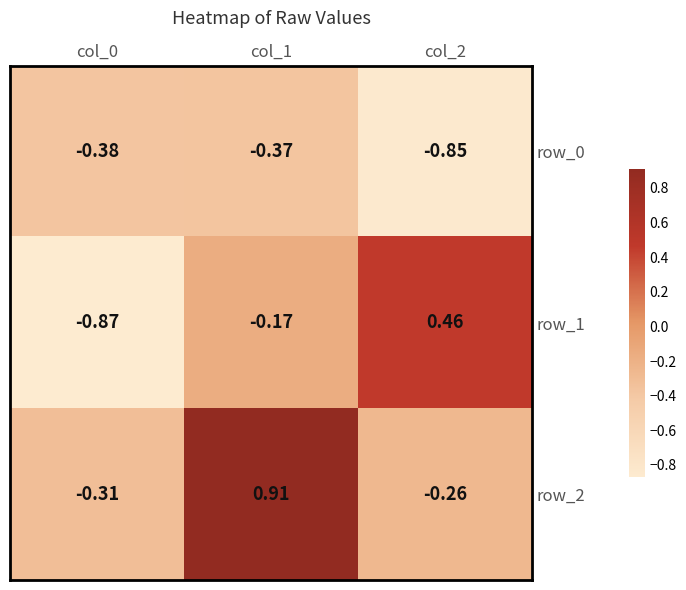

Rank the series at col_2 from highest to lowest value.

row_1, row_2, row_0